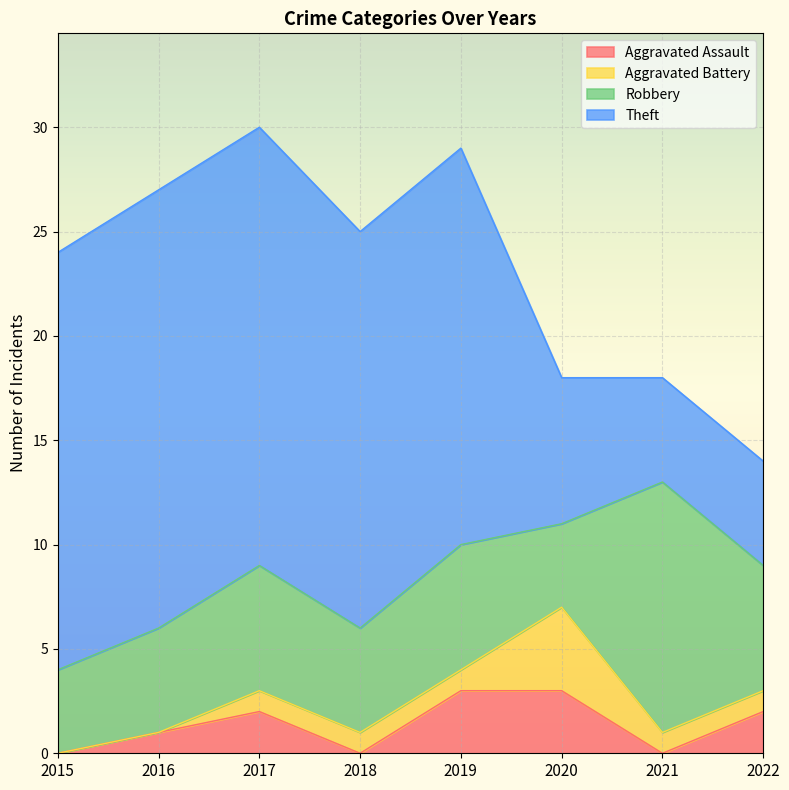

Is the value of Theft at 2022 greater than the value of Aggravated Battery at 2022?

Yes